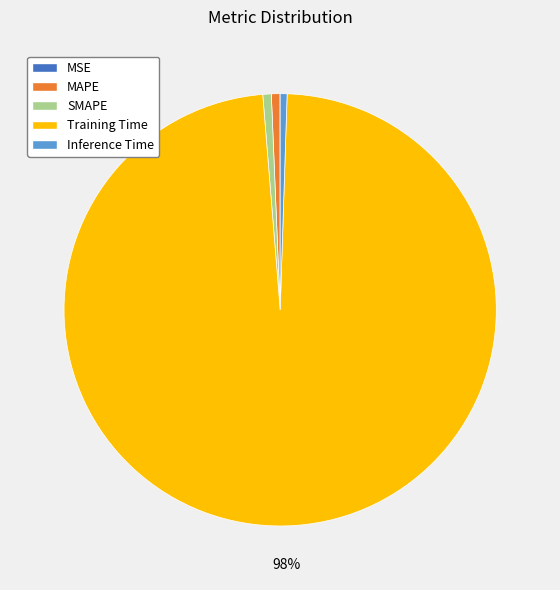

True or false: SMAPE accounts for 15% of the total.

False